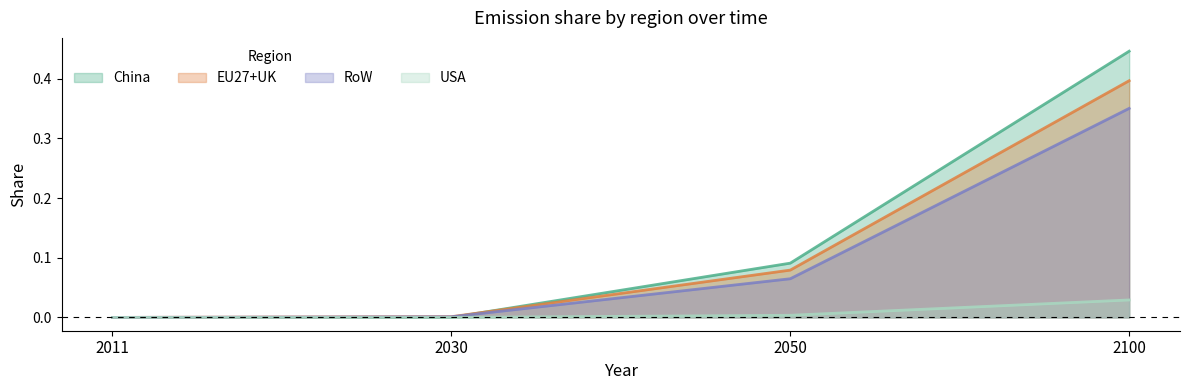

What is the value of the RoW point at the 4th from the left?

0.4